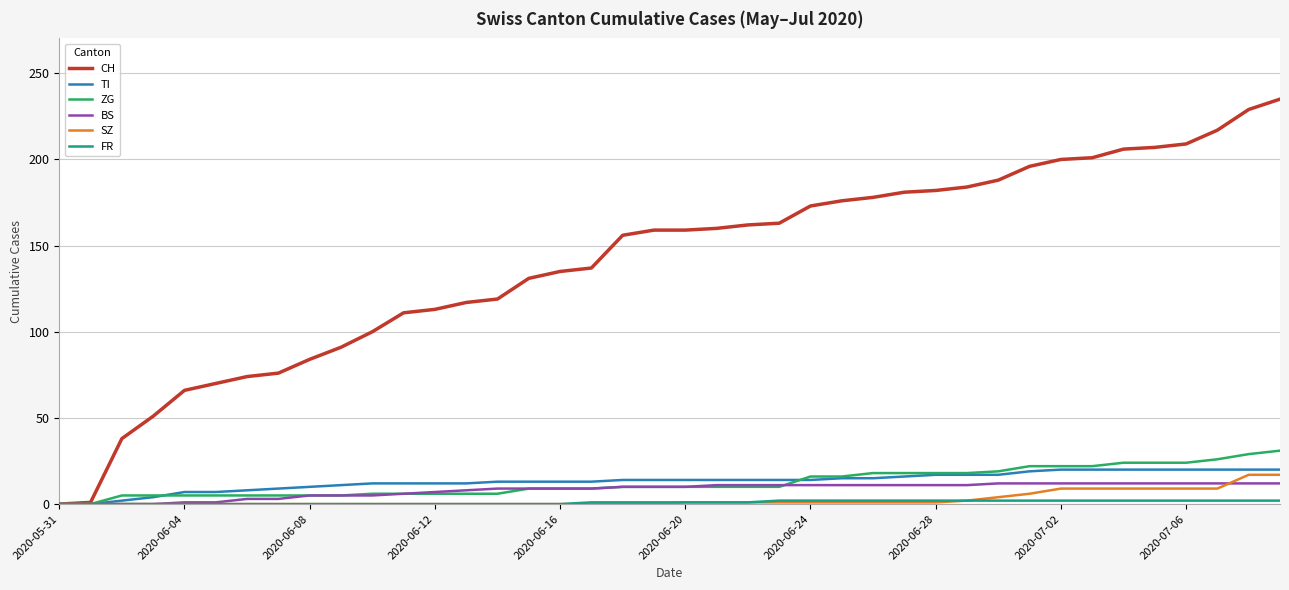

Which series has the largest range (max minus min)?

CH